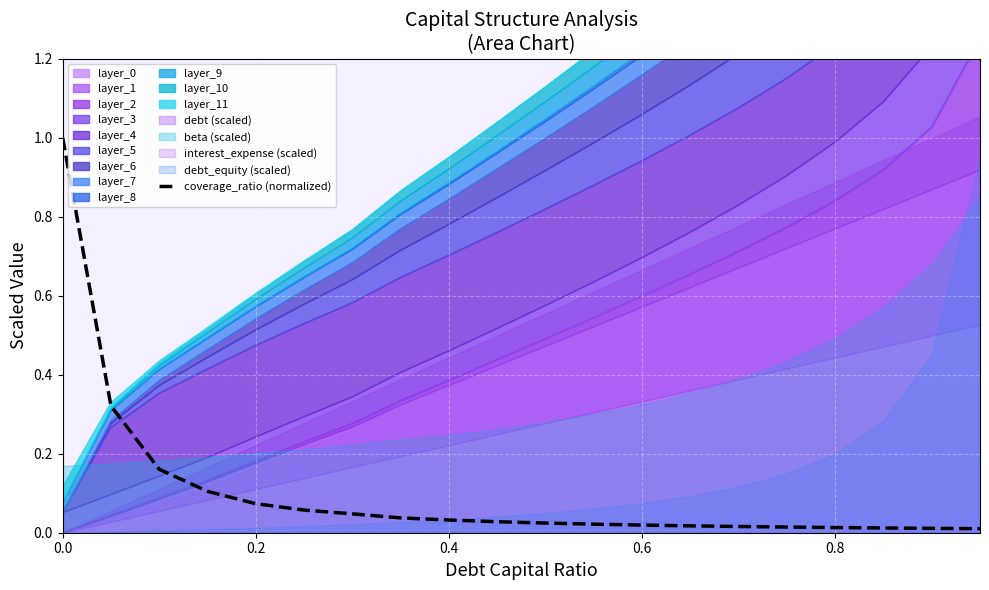

True or false: coverage_ratio (normalized) has a value of 1.0 at 0.0.

True